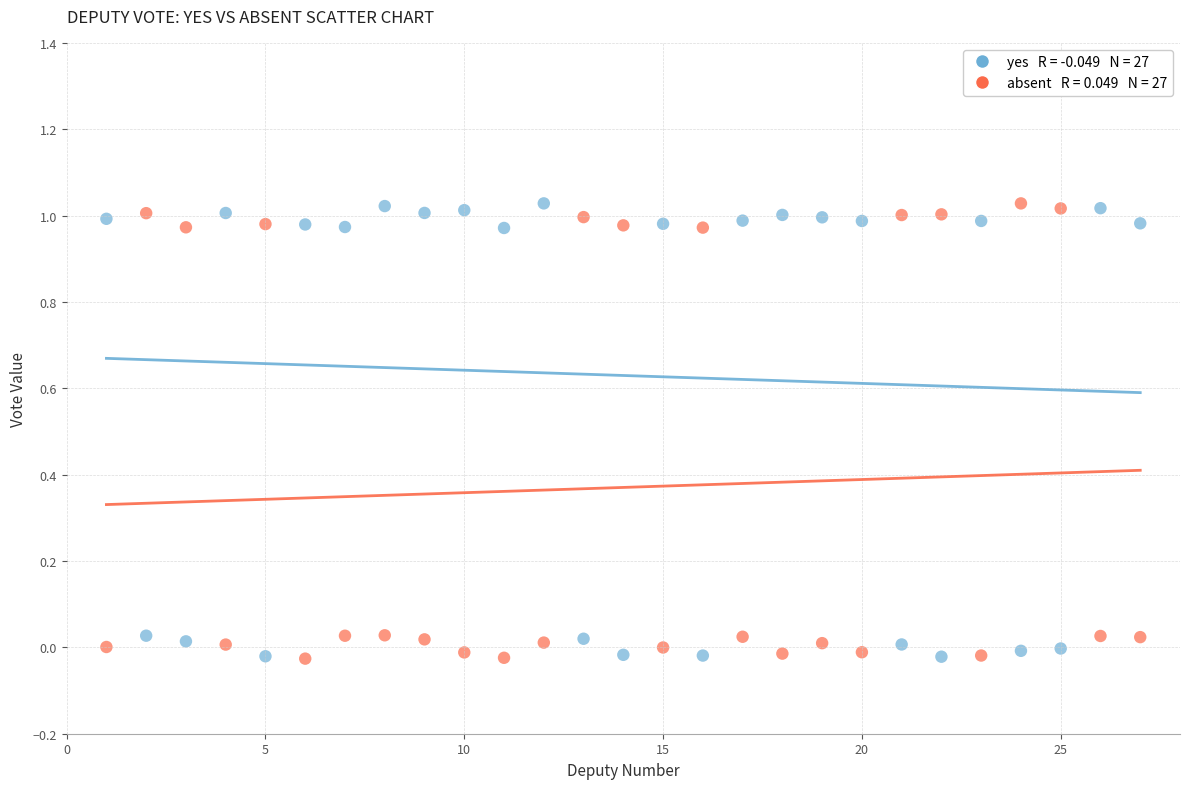

Across all data points, what is the range of X values (max minus min)?

26.0